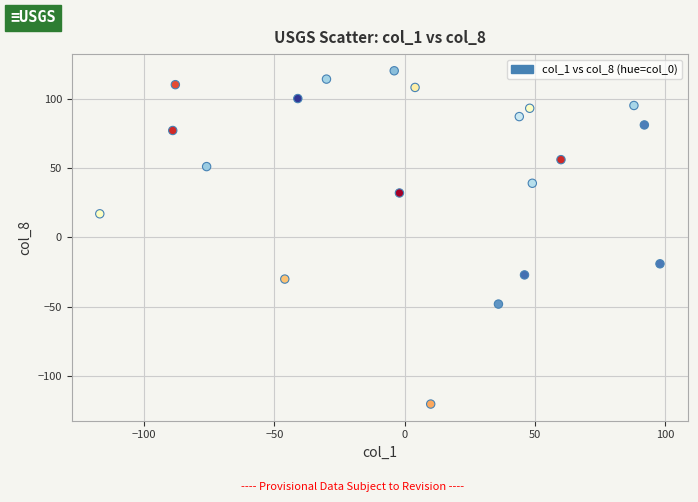

What is the range of X values (max minus min)?

215